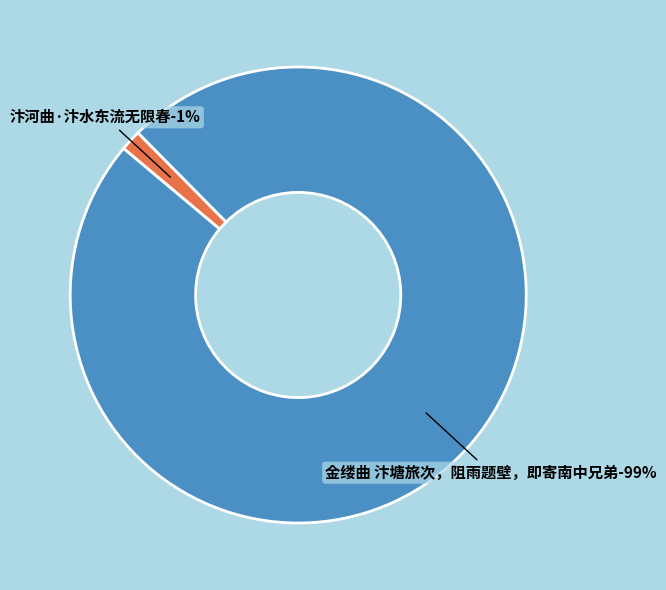

To the nearest percent, what percentage of the pie is 汴河曲·汴水东流无限春?

1%